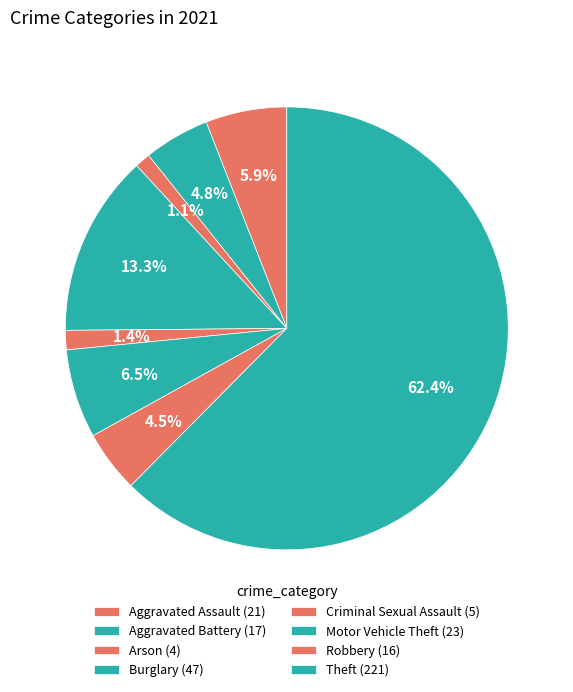

How much of the chart is everything except Aggravated Battery?

95.2%